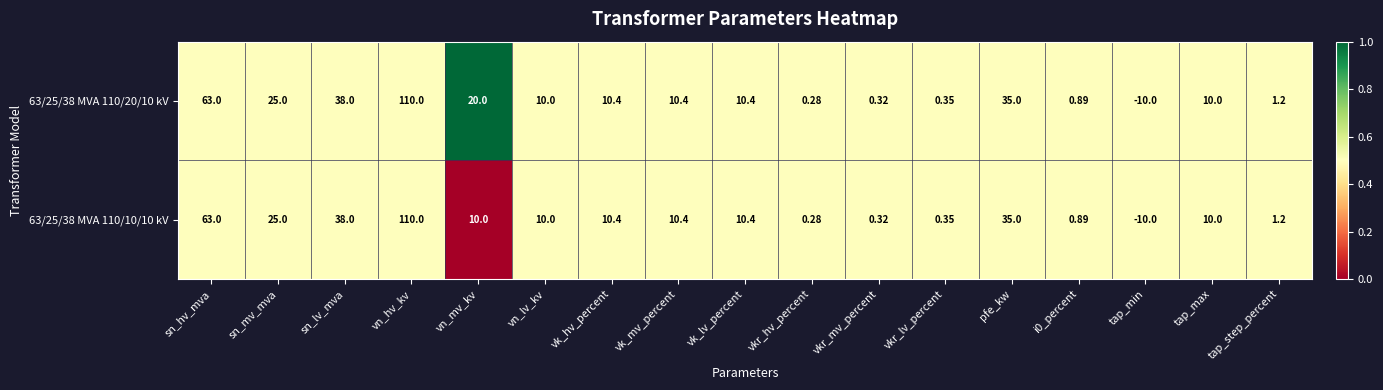

At which category does the chart reach its minimum across all series?

tap_min